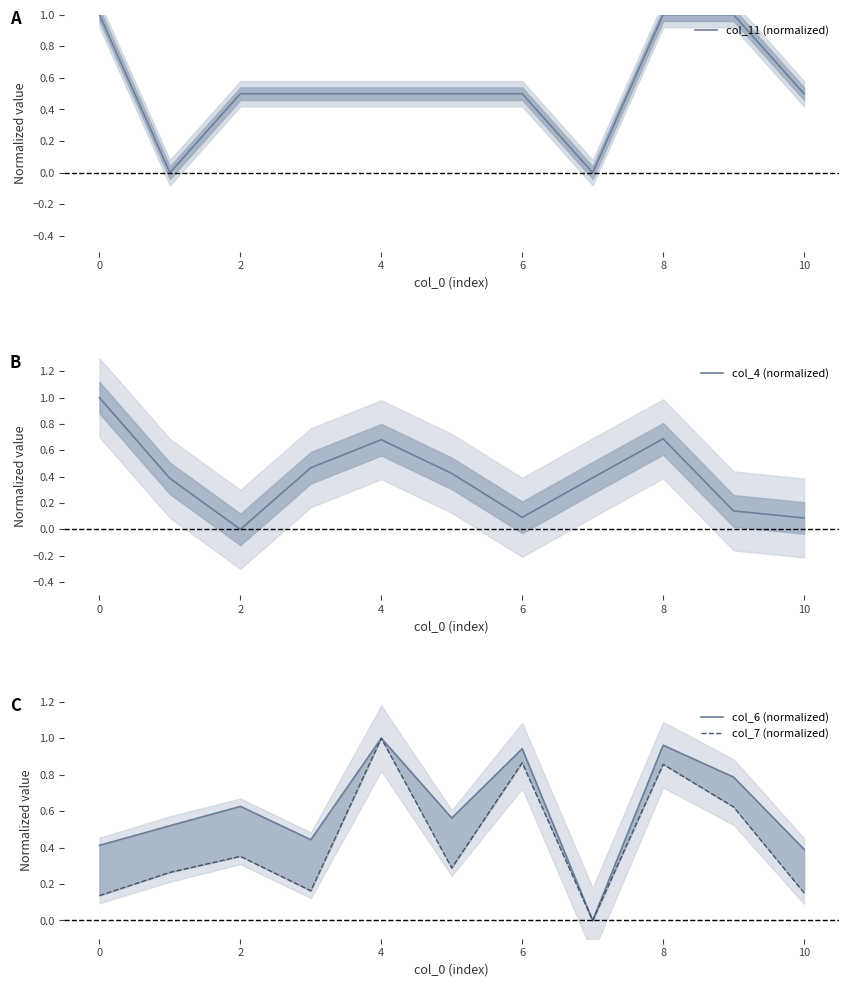

List the series in order of their peak value, highest first.

col_11 (normalized), col_4 (normalized), col_6 (normalized), col_7 (normalized)